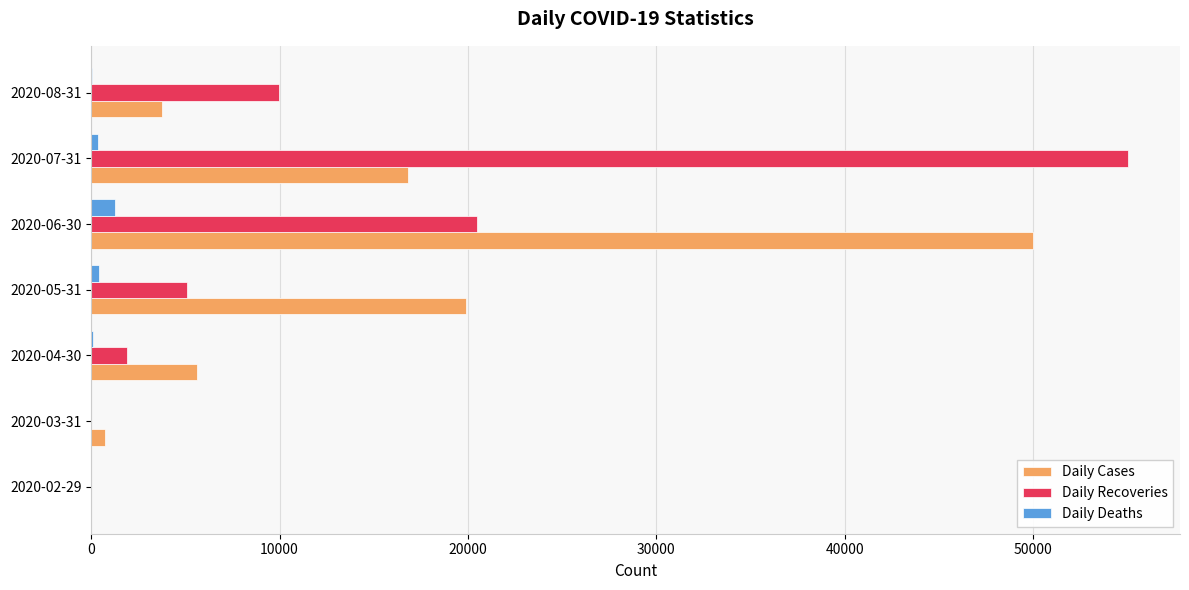

The value of Daily Recoveries at 2020-07-31 is 22839. True or false?

False